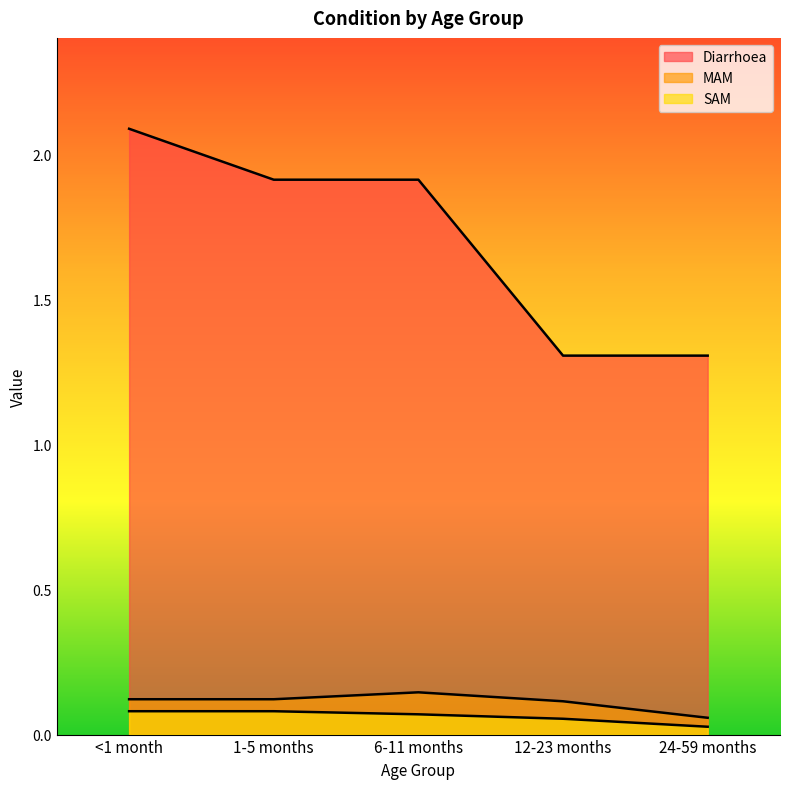

How many Diarrhoea values are between 1 and 2?

4